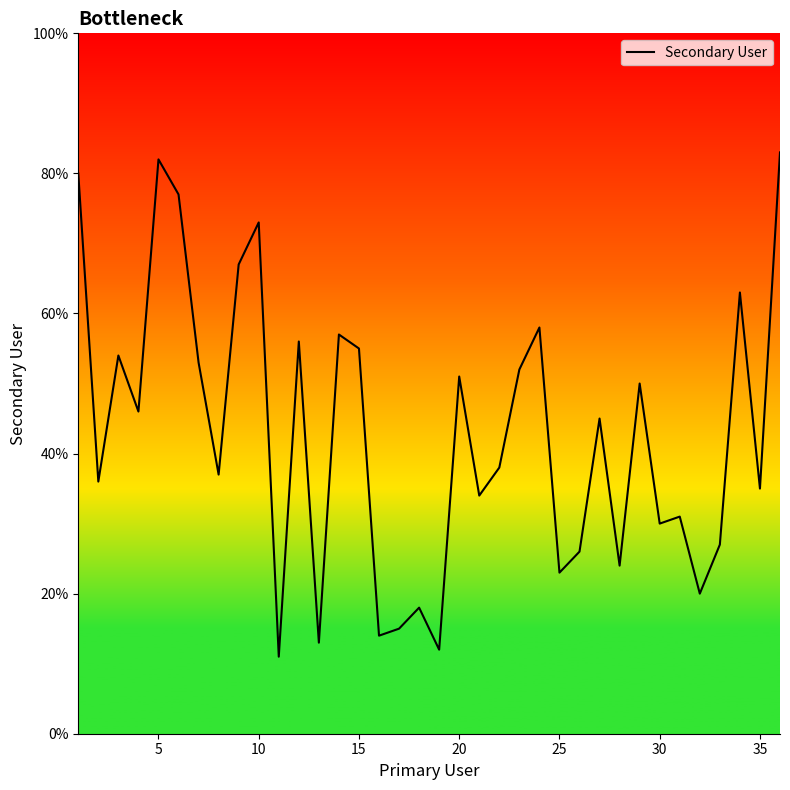

Is this an area chart (filled region under the line)?

No